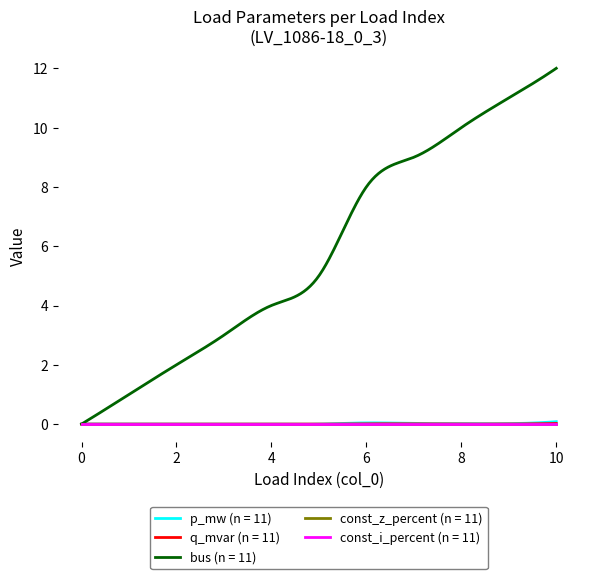

Does the chart display data point markers on the line(s)?

No